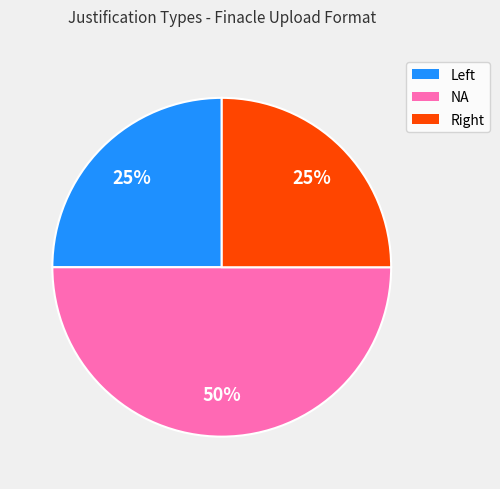

To the nearest percent, what is the average slice percentage?

33%